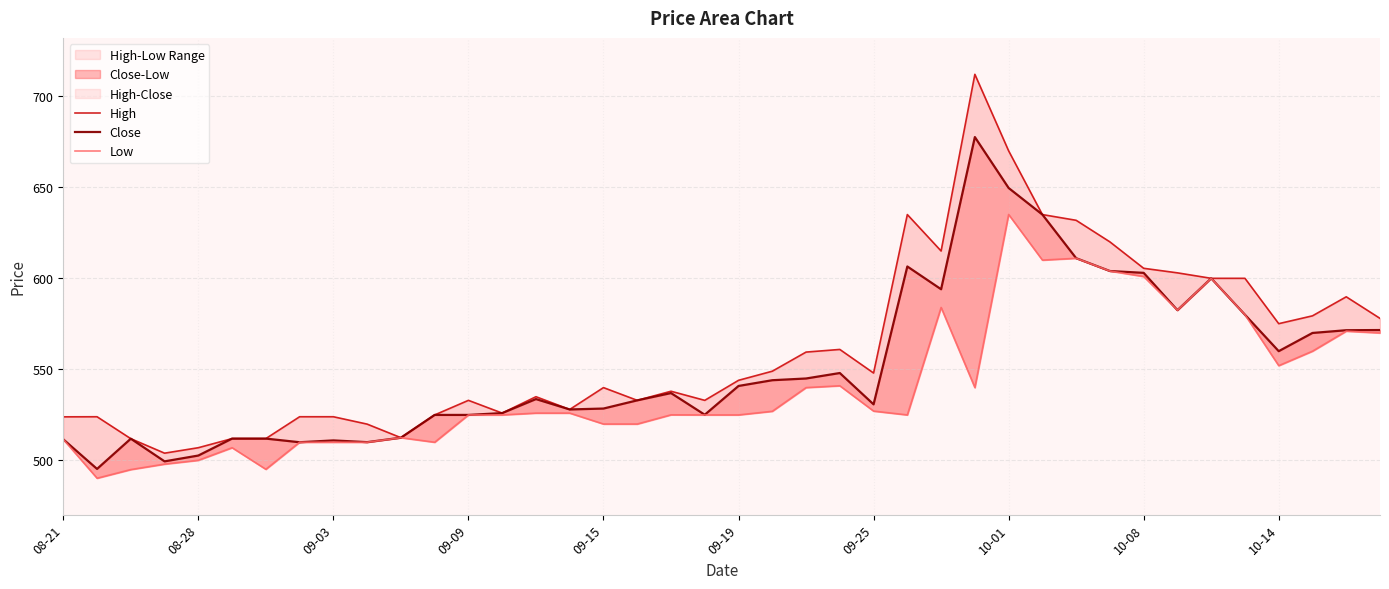

What are all the series names shown in the legend?

High, Close, Low